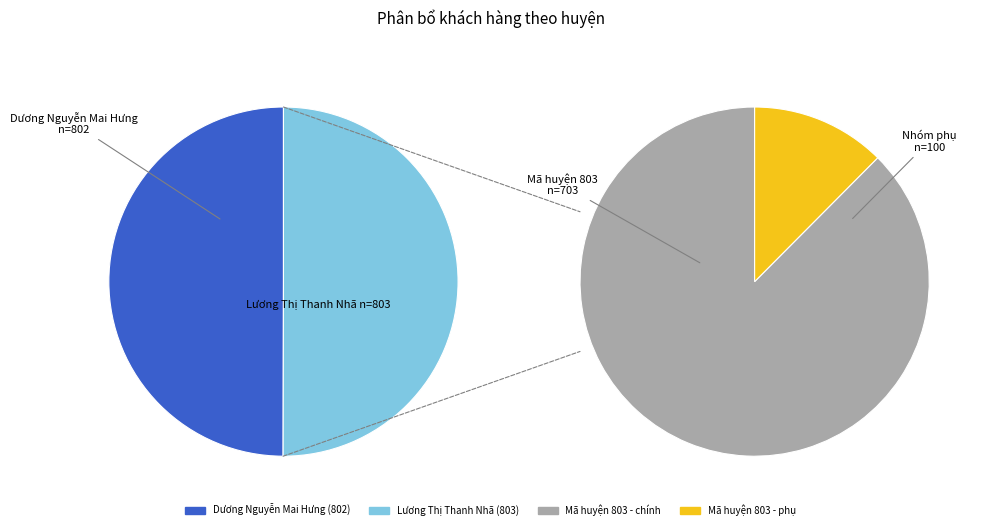

Is it true that Dương Nguyễn Mai Hưng is 62% of the pie?

False